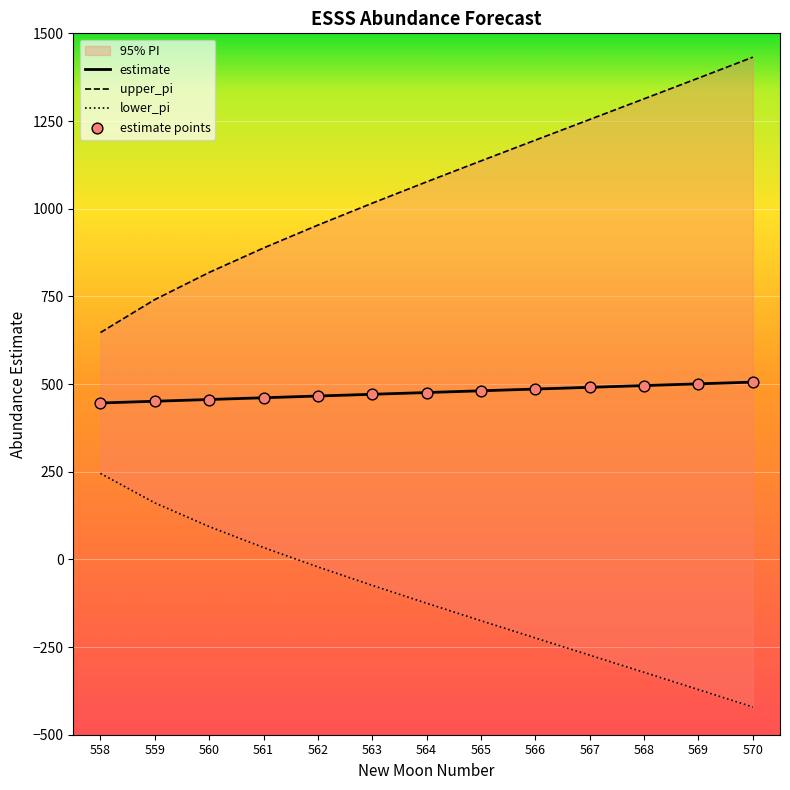

At how many categories does at least one series exceed 152?

13